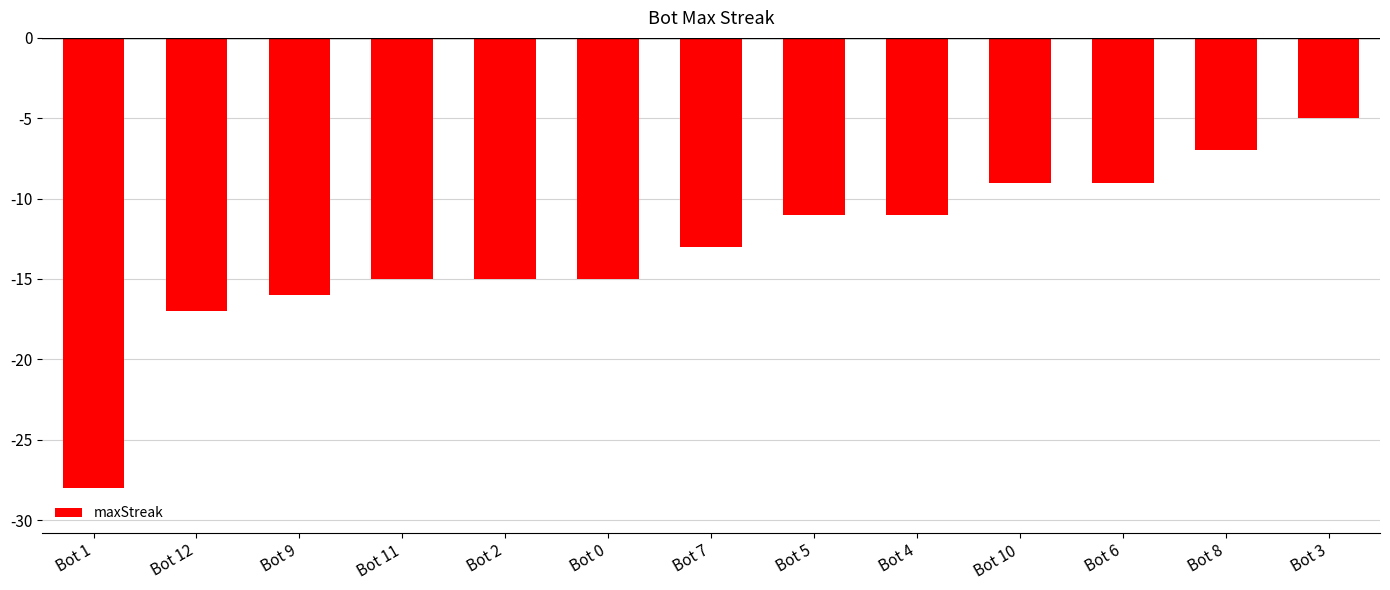

Which category has the lowest value across all series?

Bot 1